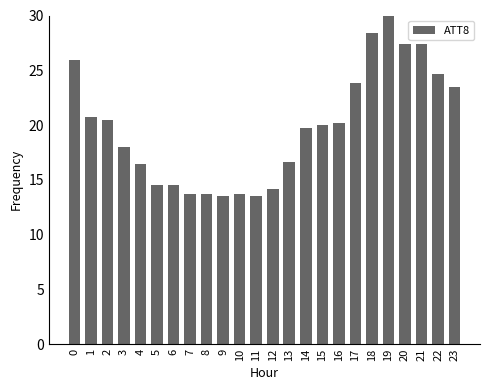

True or false: the data shows 12.7 at 19.

False